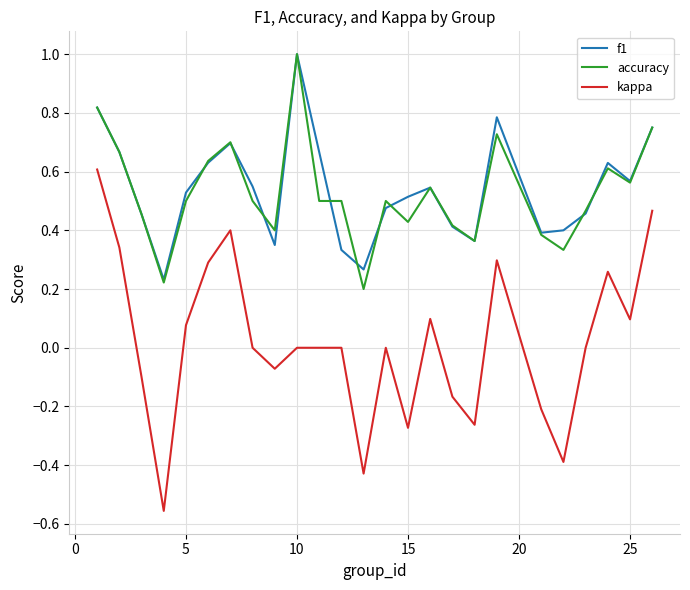

True or false: kappa and f1 cross at least once.

False